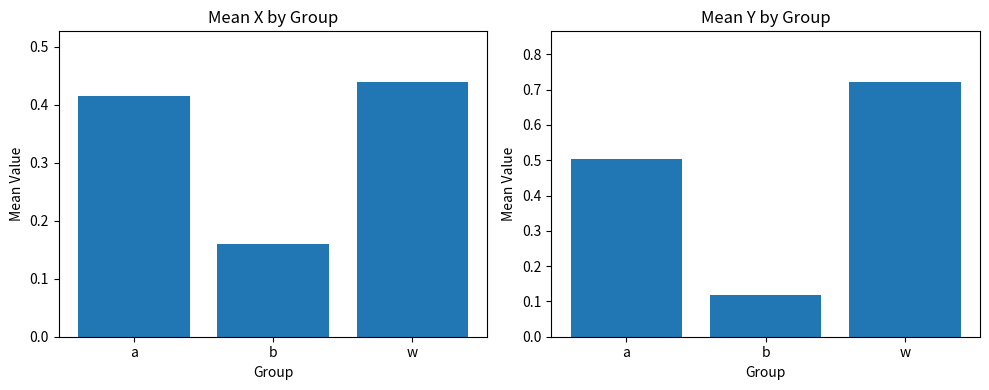

What value does the mean_x series have at b?

0.2